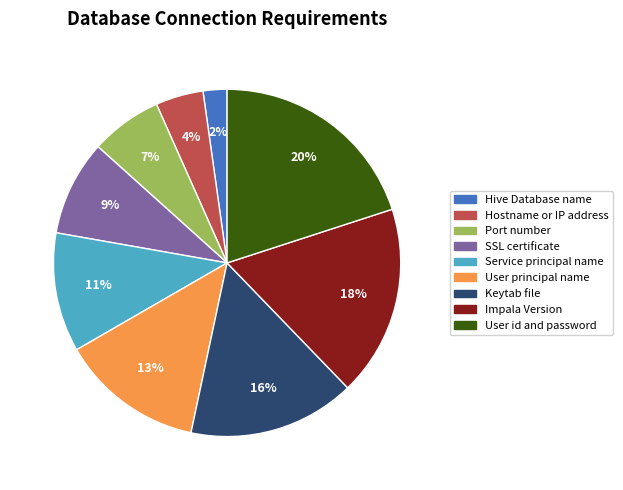

To the nearest percent, what is the combined percentage of Hostname or IP address and Keytab file?

20%